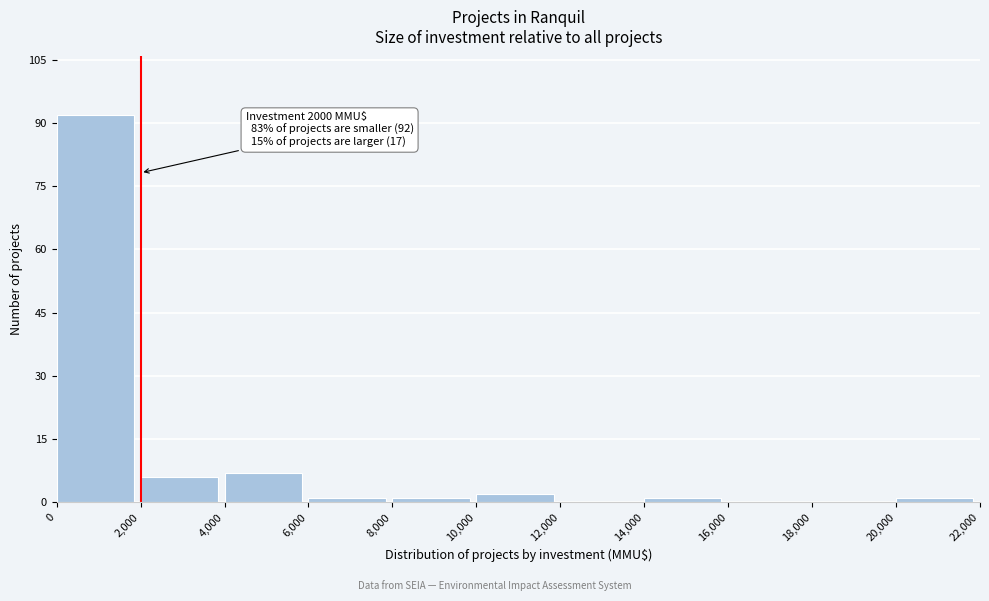

Over which range of the x-axis is the bar tallest?

0 to 2,000